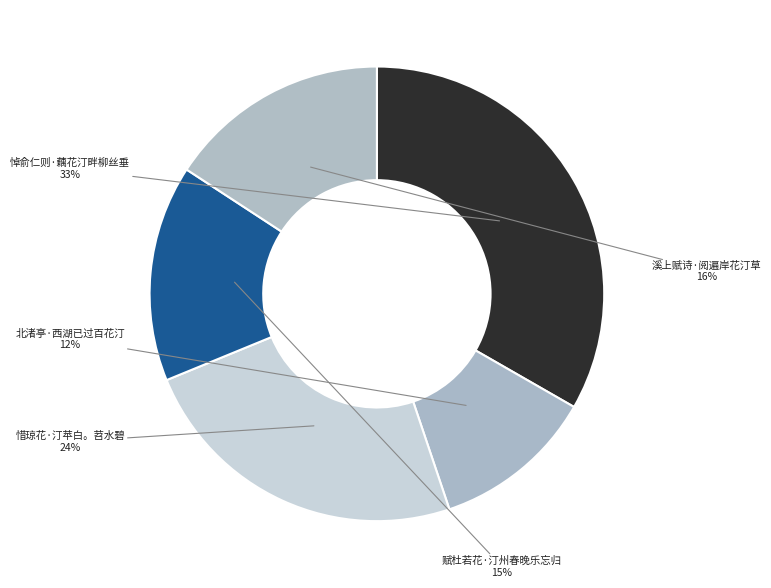

Which category has the smallest portion of the pie?

北渚亭·西湖已过百花汀